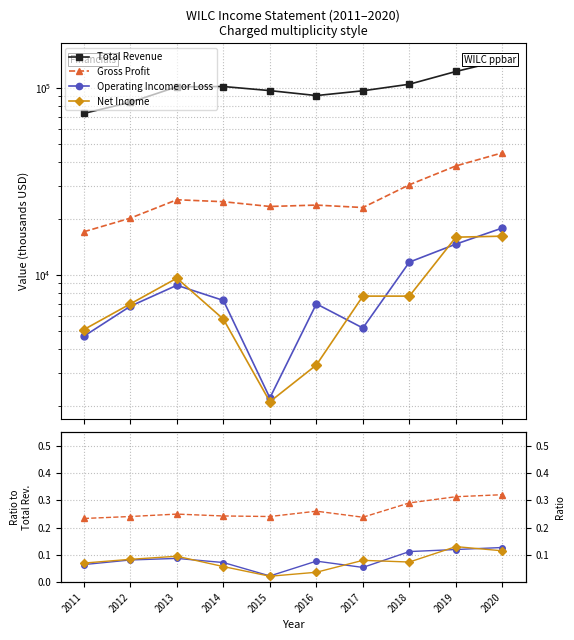

What are all the series names shown in the legend?

Total Revenue, Gross Profit, Operating Income or Loss, Net Income